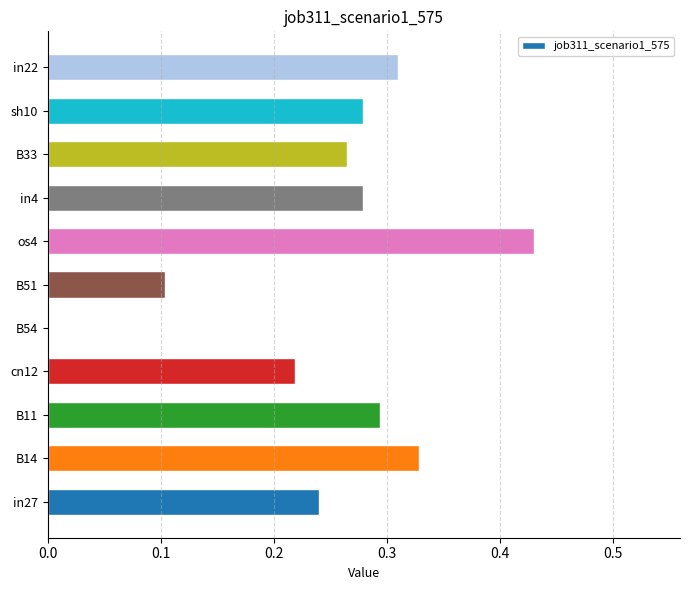

What is the sum of all values?

2.7